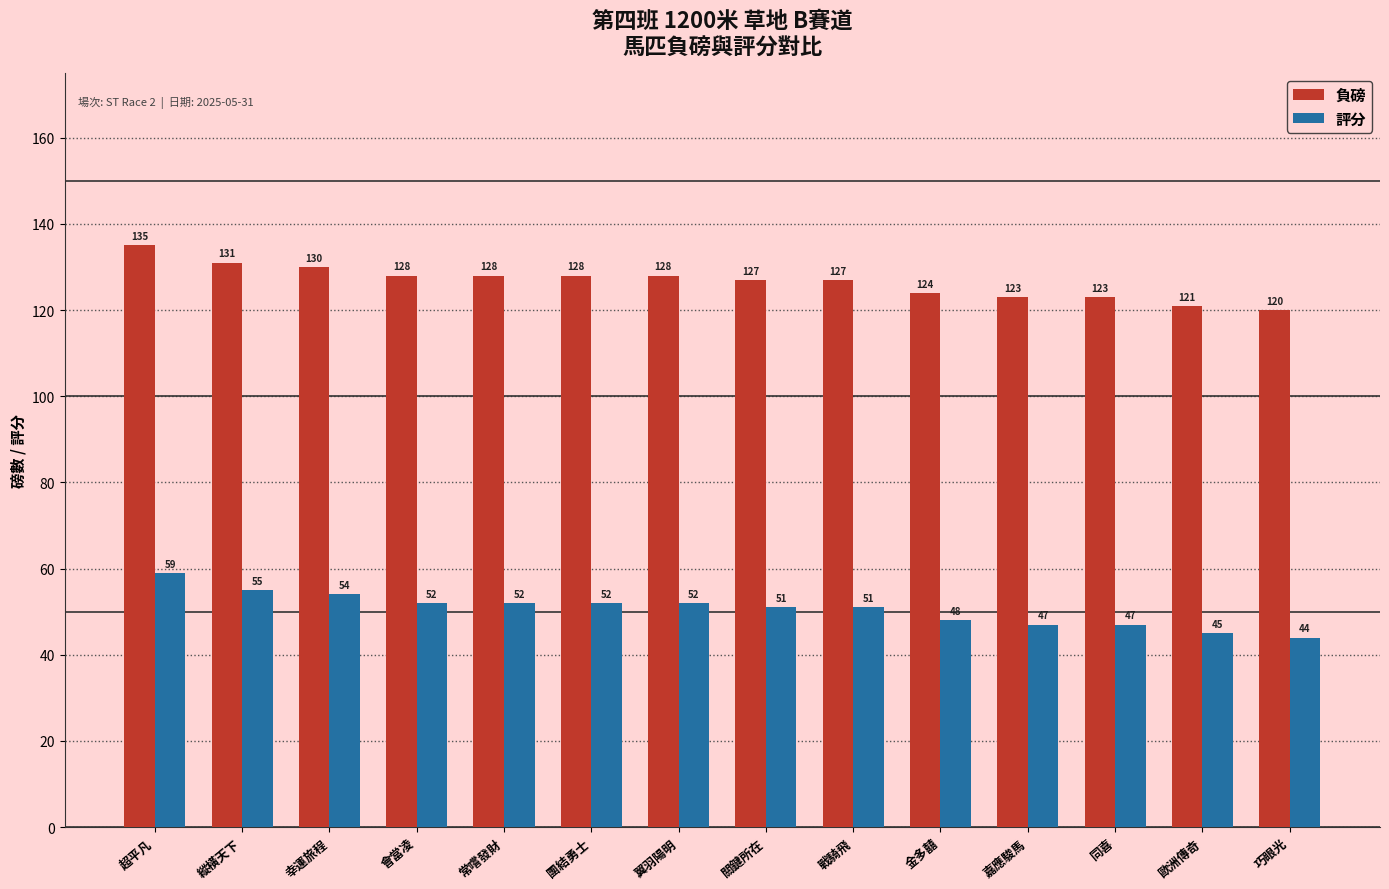

How many categories are shown in the chart?

14